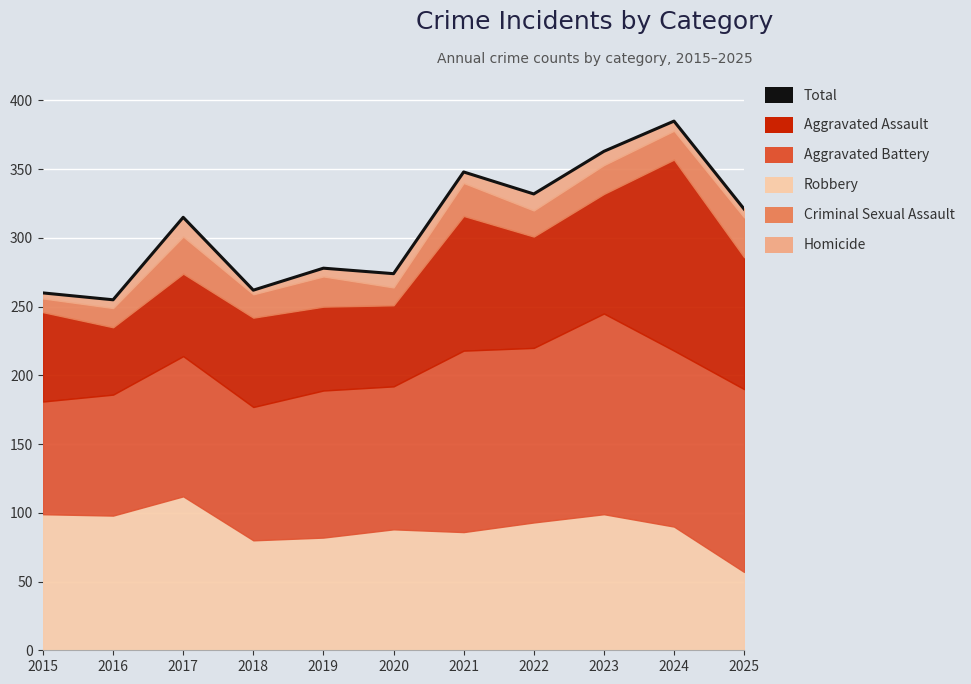

Which category has the lowest value across all series?

2016